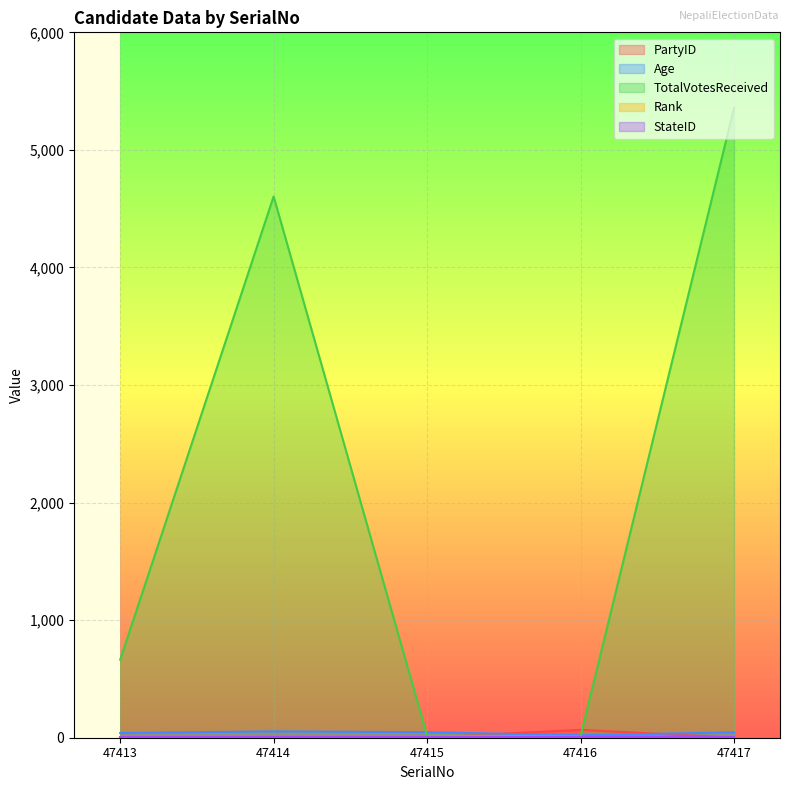

What is the difference between the Rank values at 47415 and 47416?

1